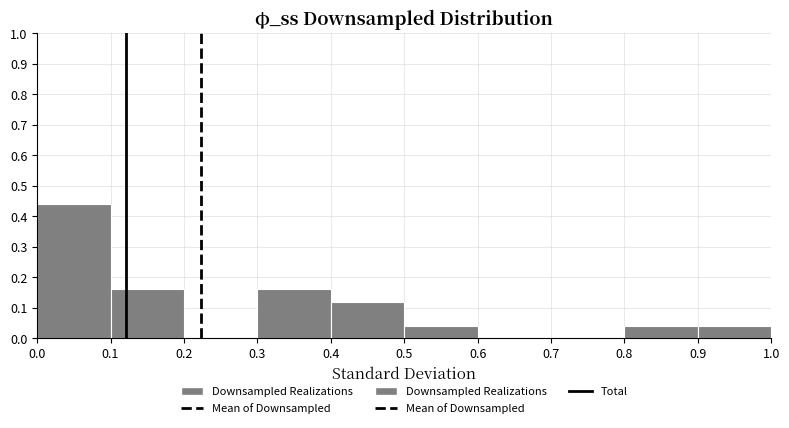

Which range on the x-axis has the tallest bar?

0.0 to 0.1